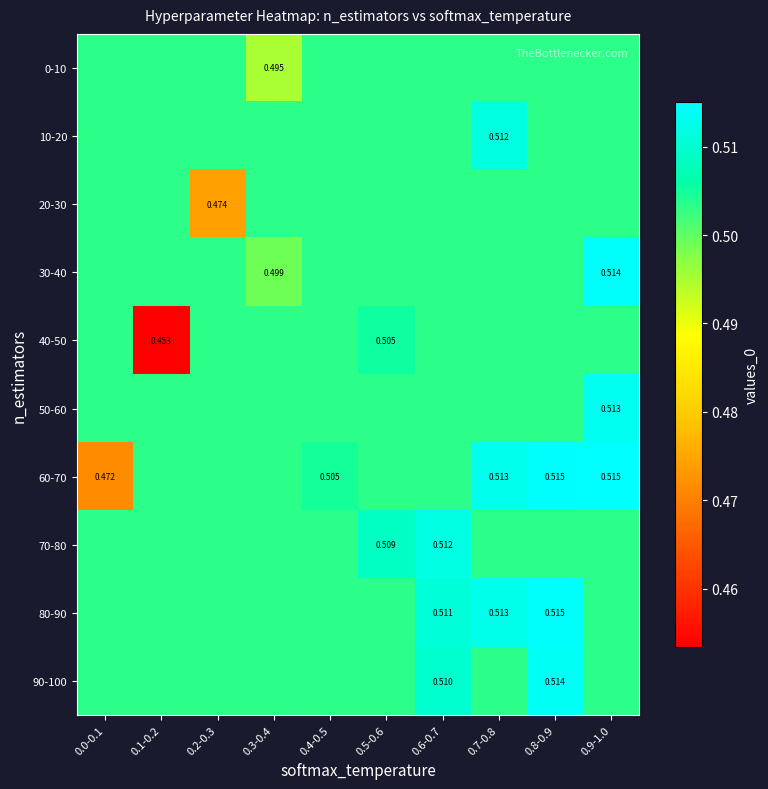

What is the average value of the 30-40 series?

0.5